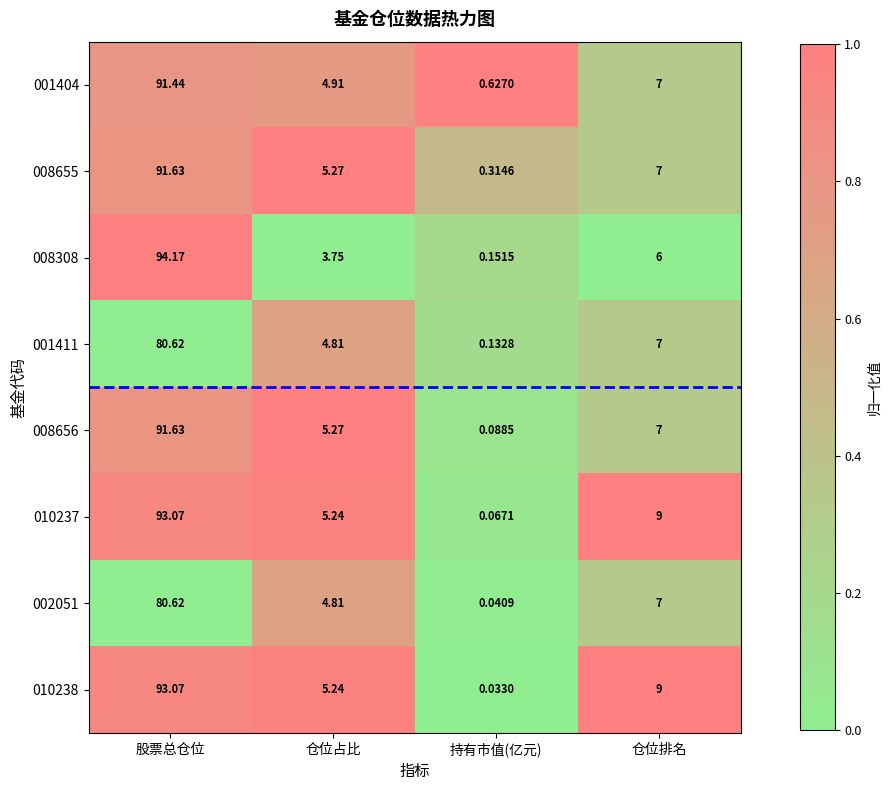

At which label does 010238 reach its peak?

股票总仓位